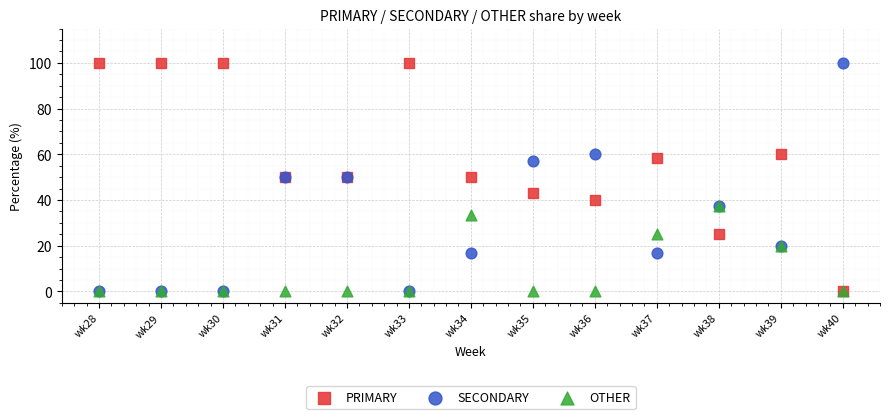

What are all the series names shown in the legend?

PRIMARY, SECONDARY, OTHER